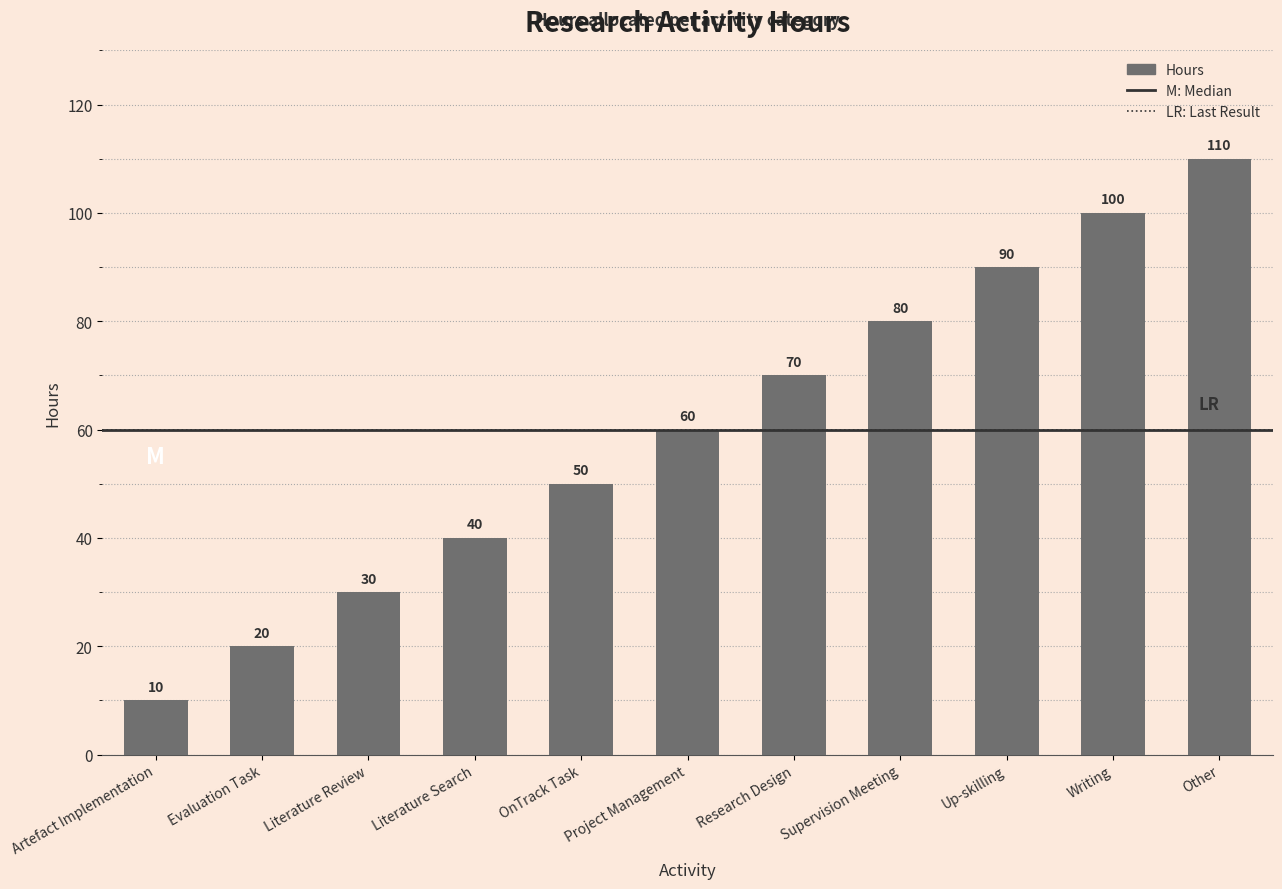

Reading left to right, list all the values displayed in this chart.

Artefact Implementation=10	Evaluation Task=20	Literature Review=30	Literature Search=40	OnTrack Task=50	Project Management=60	Research Design=70	Supervision Meeting=80	Up-skilling=90	Writing=100	Other=110